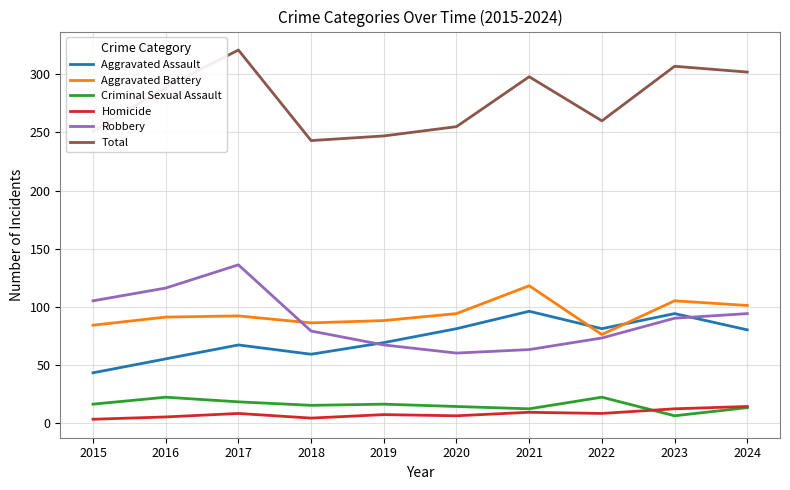

What is the difference between the maximum and second lowest values in the Robbery series?

73